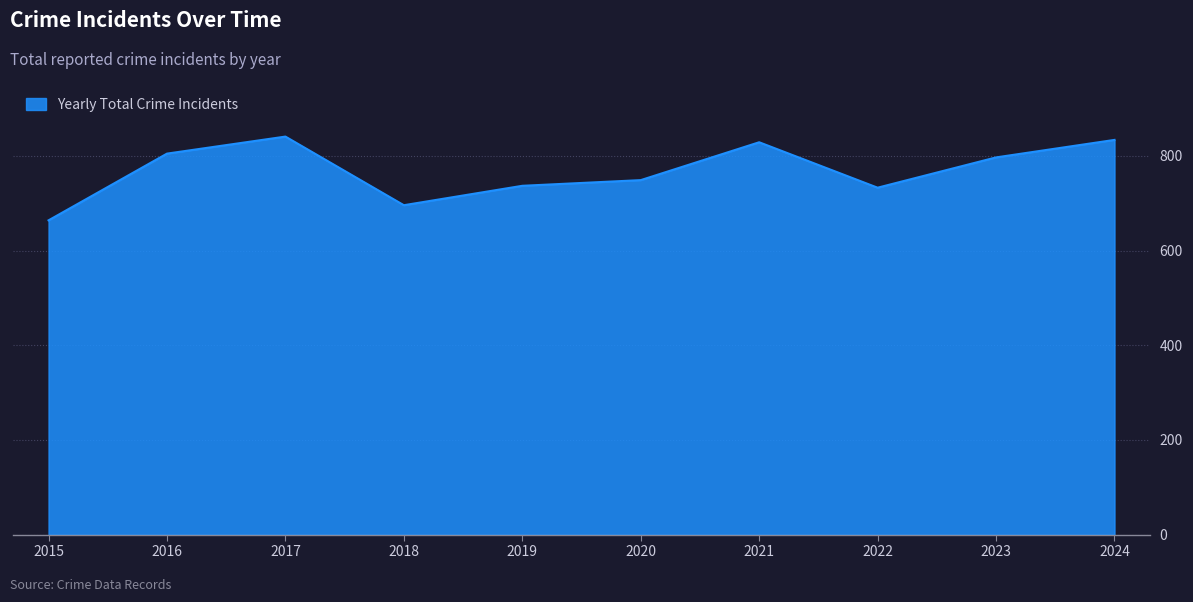

What value does the data have at 2015?

664